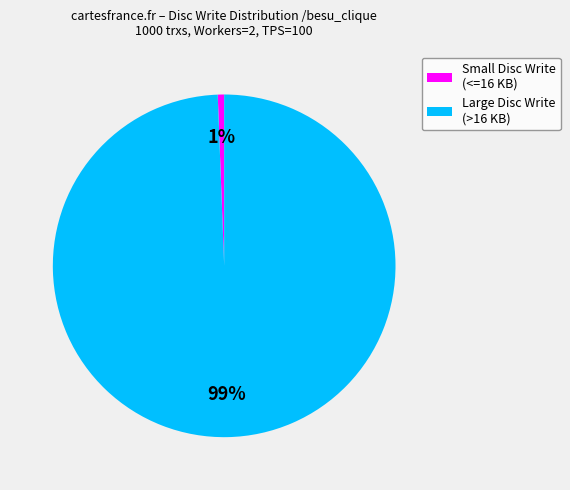

Which category has the biggest portion of the pie?

Large Disc Write (>16 KB)